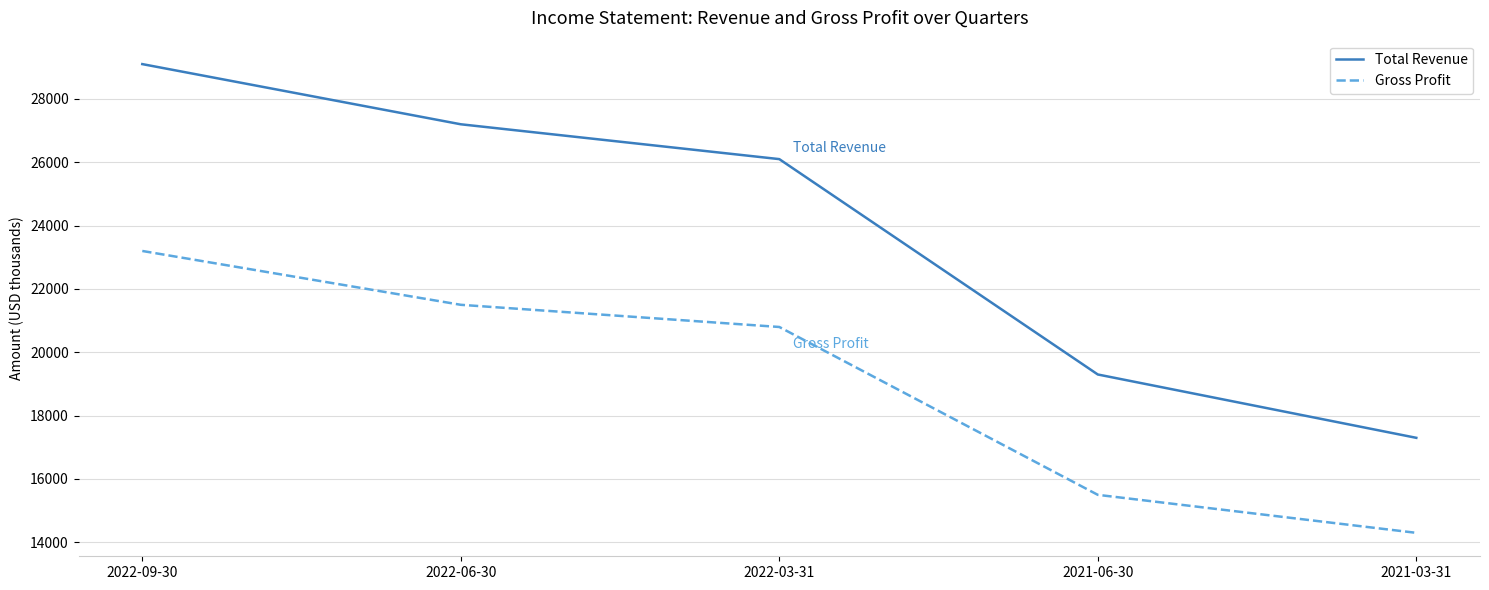

Does the chart have visible grid lines?

Yes